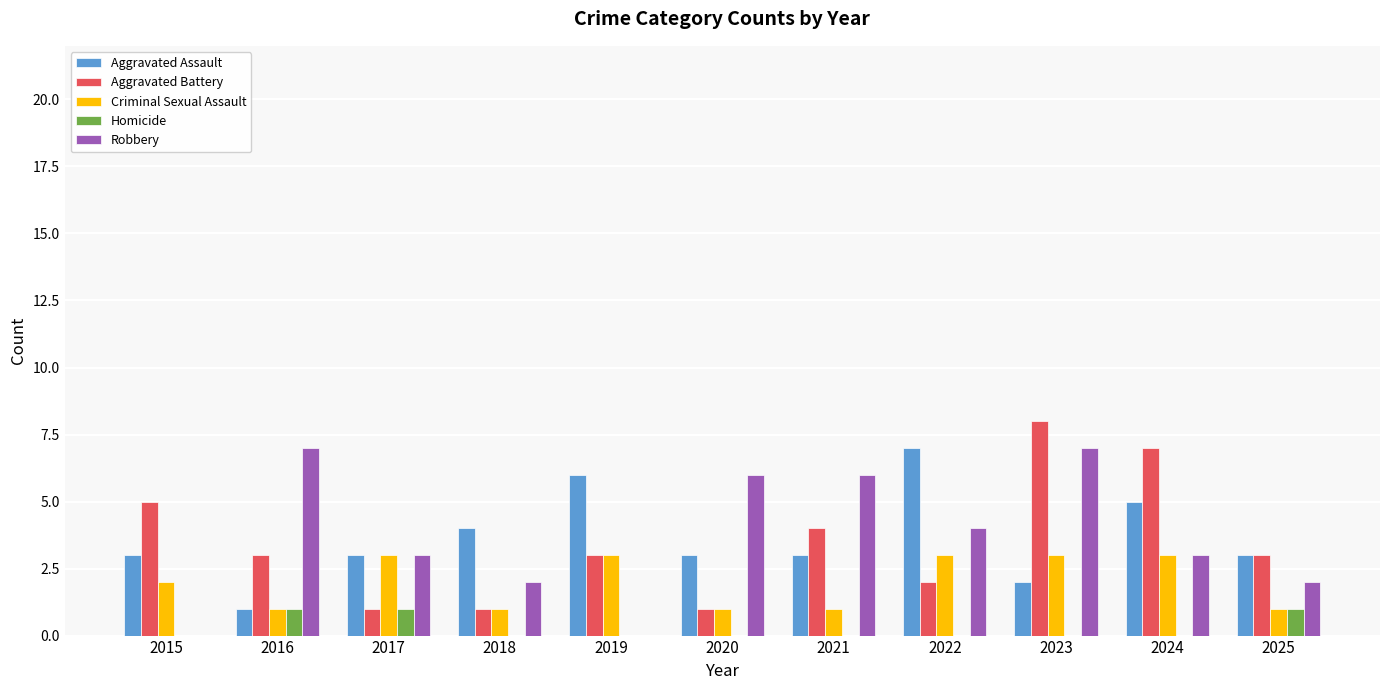

At which label is Criminal Sexual Assault closest to 2?

2015